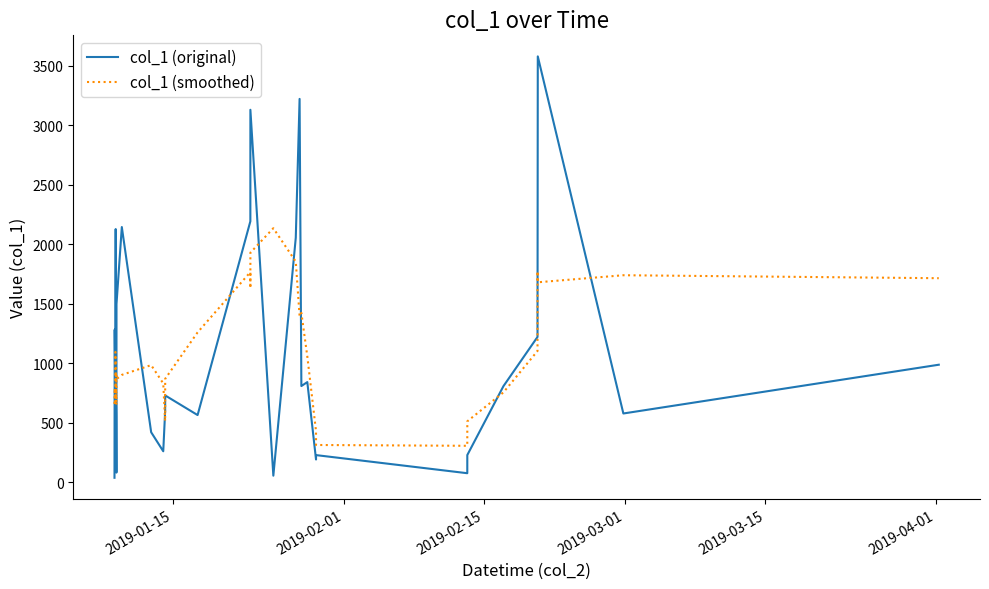

Which series has the largest range (max minus min)?

col_1 (original)